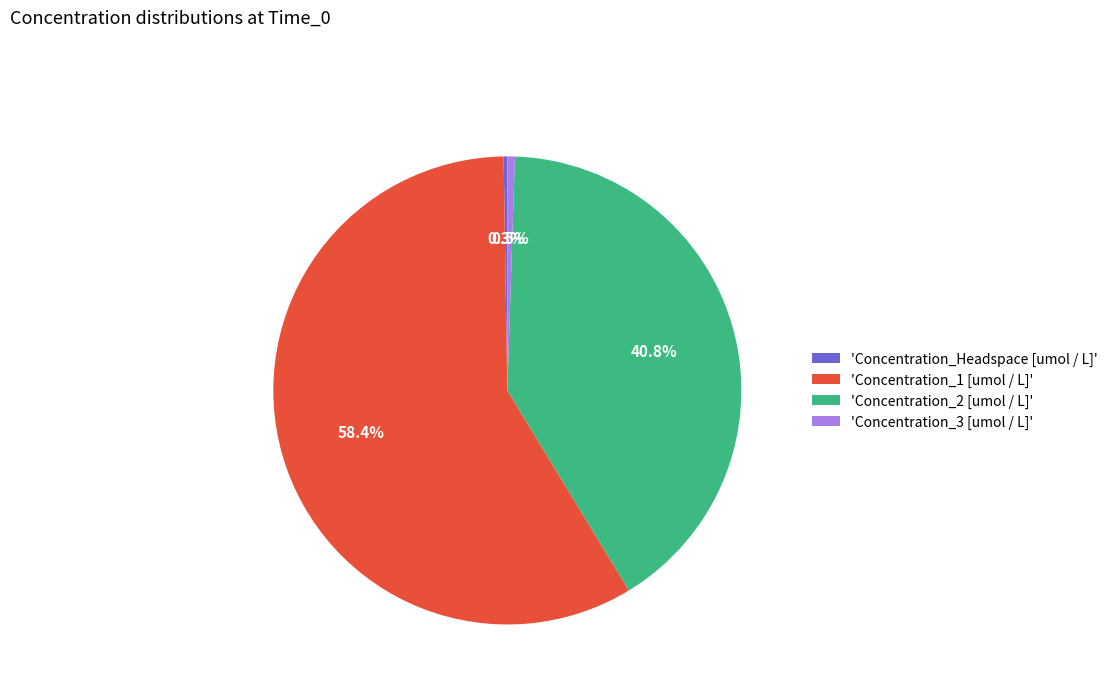

Which category has the biggest portion of the pie?

'Concentration_1 [umol / L]'